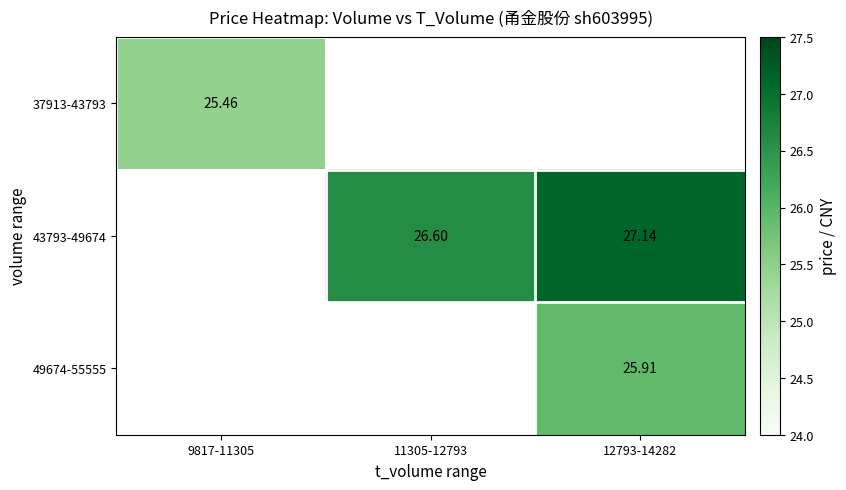

The value of 37913-43793 at 9817-11305 is 42.2. True or false?

False